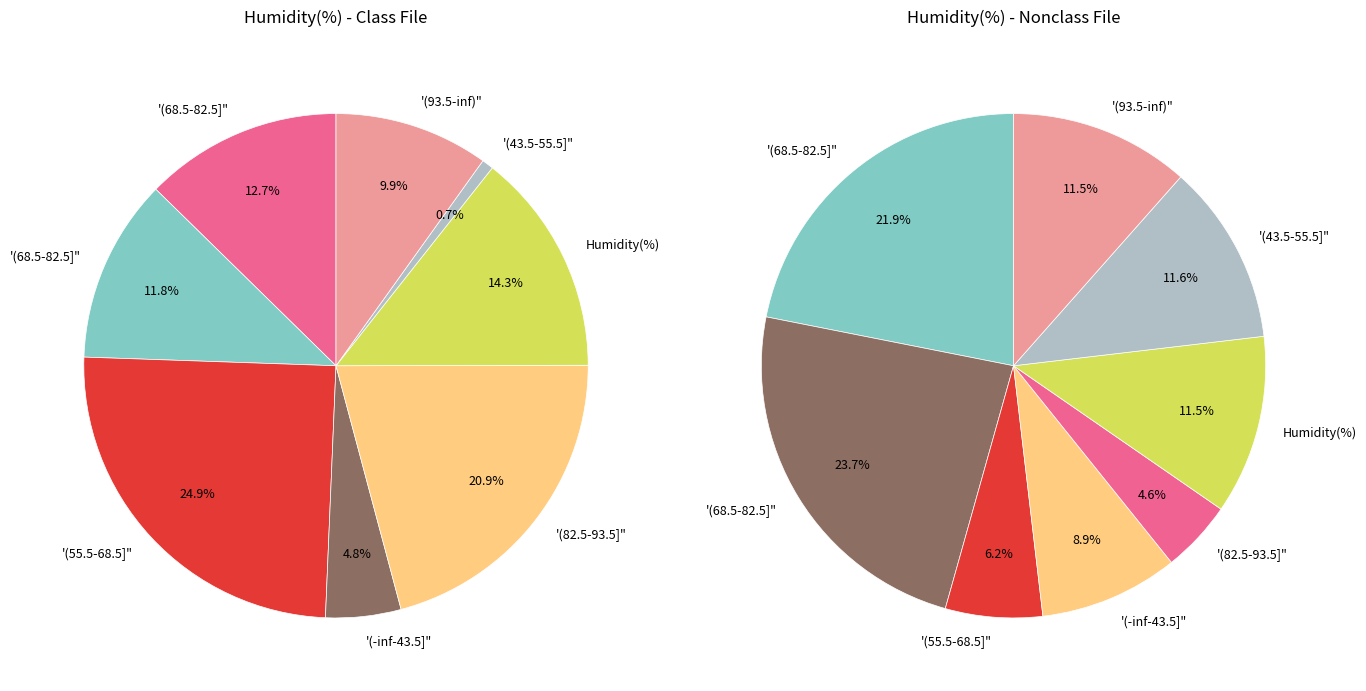

Rank the series by their maximum value, from lowest to highest.

Nonclass File, Class File